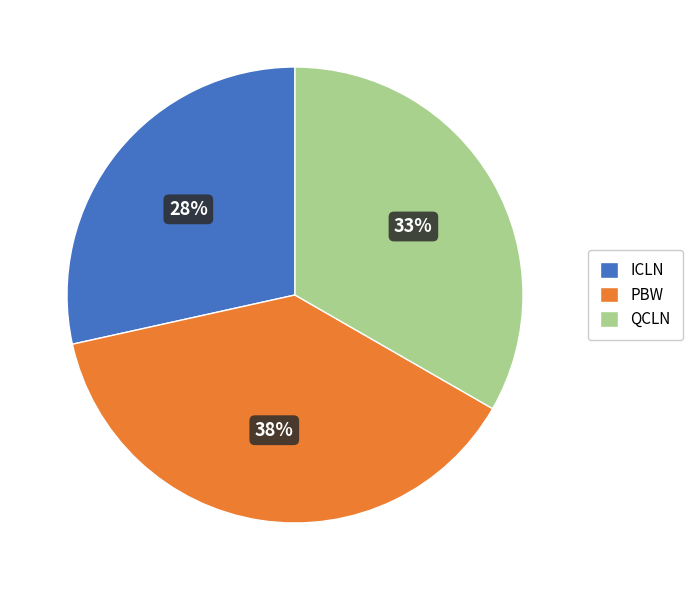

Is the sum of PBW and ICLN greater than half?

Yes